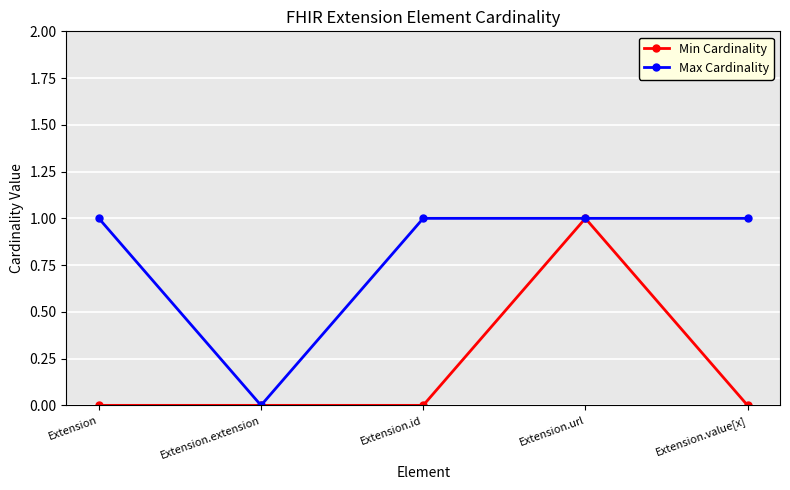

What is the sum of all Max Cardinality values?

4